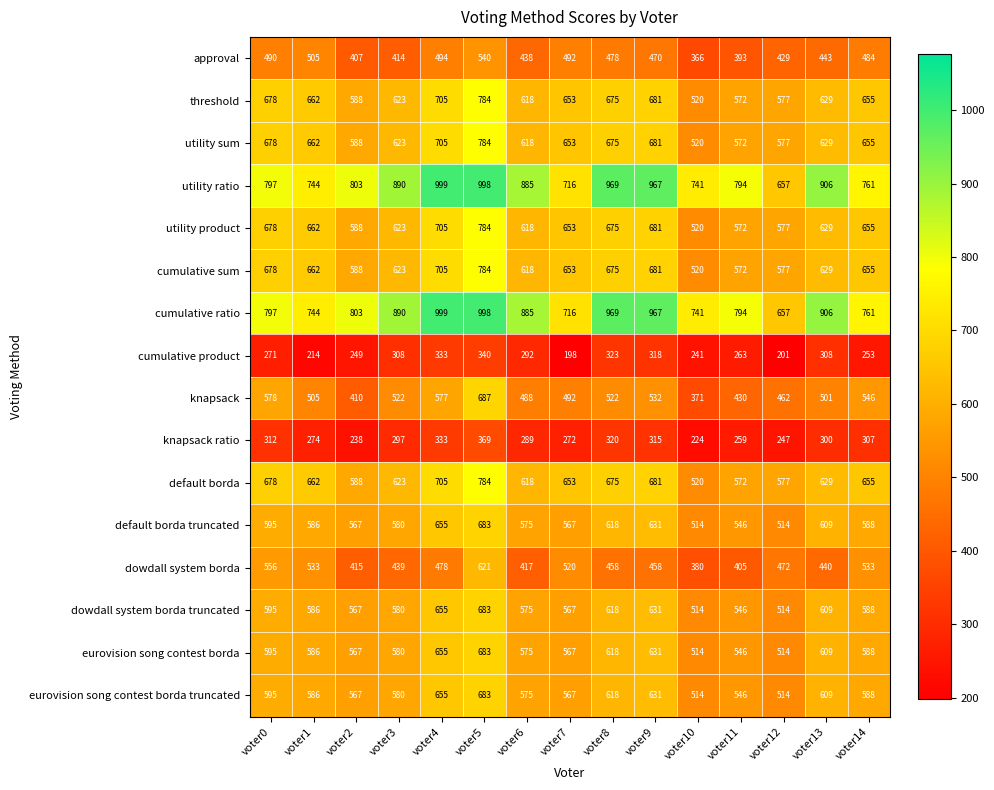

At how many categories does at least one series exceed 427?

15